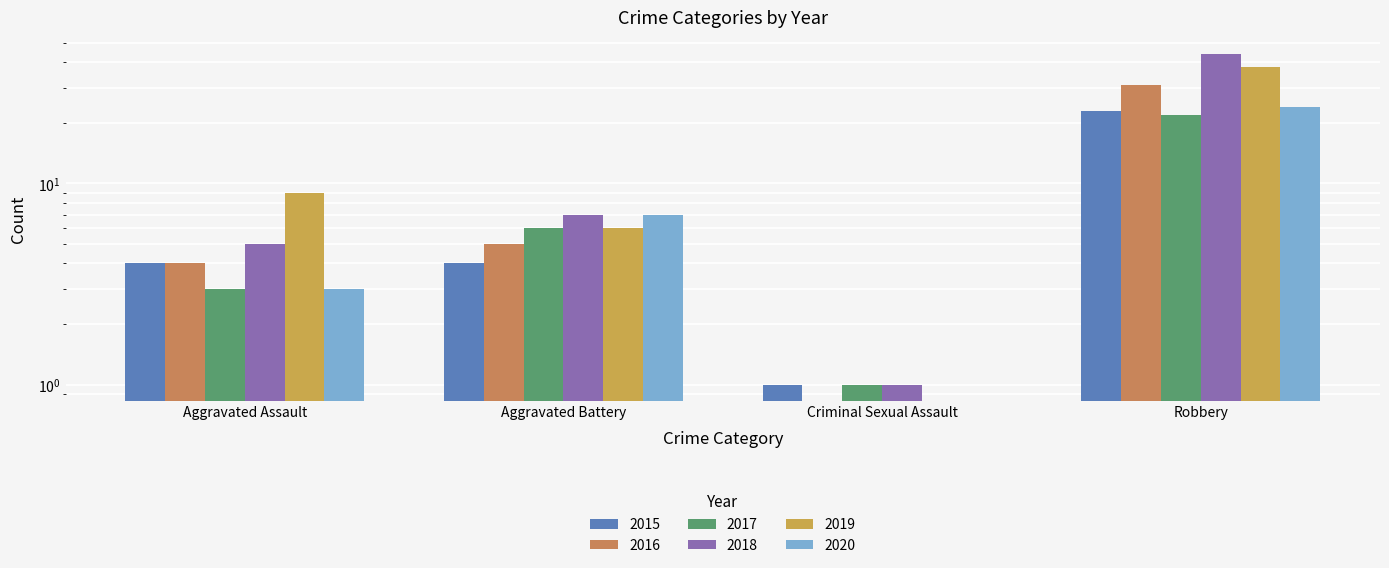

Where is 2018 nearest to the value 22?

Aggravated Battery